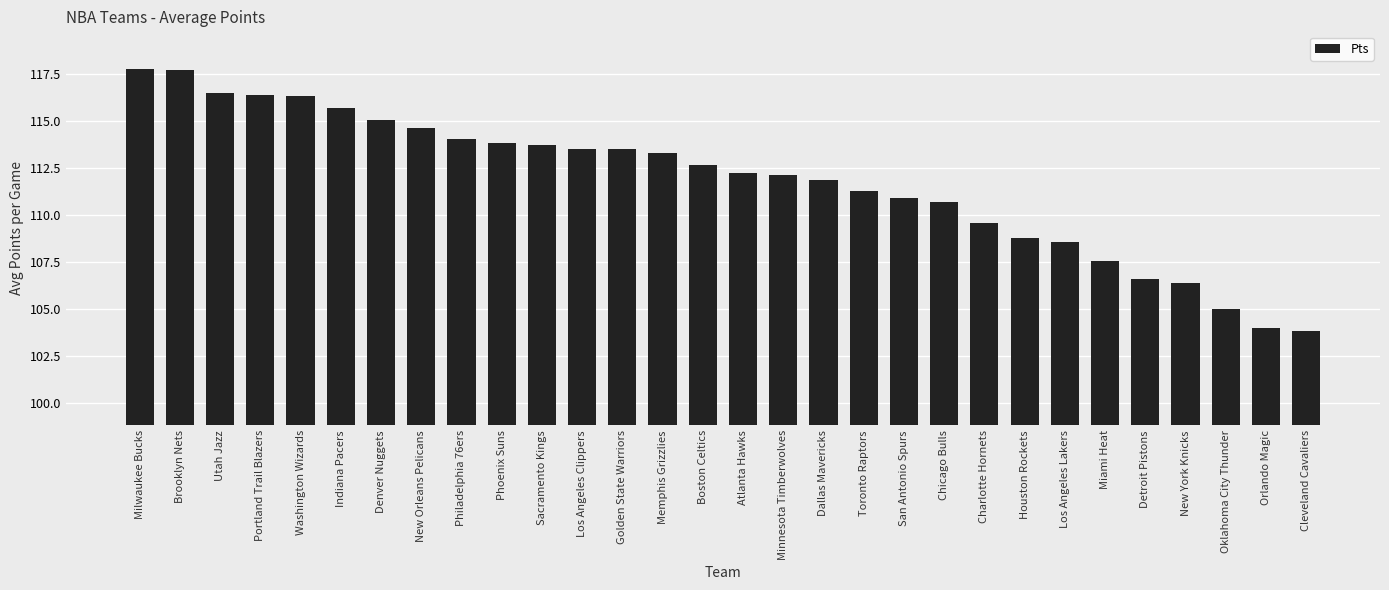

Where does the data first go above 112?

Milwaukee Bucks